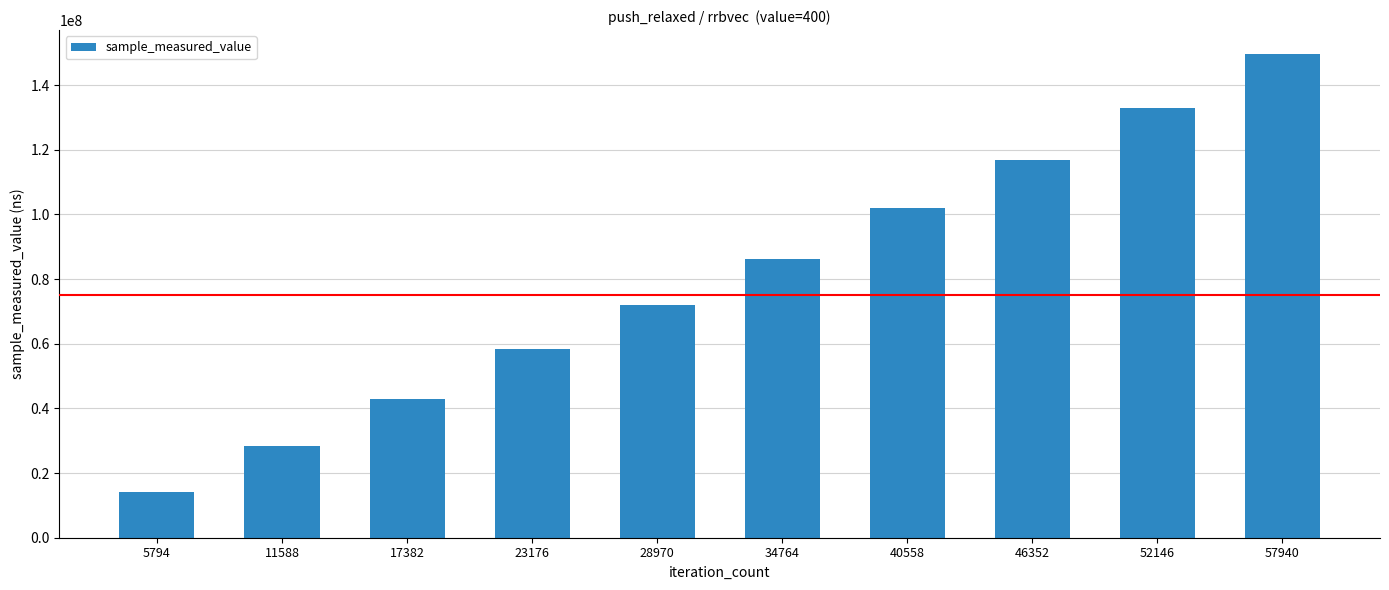

How many distinct data groups are displayed?

1